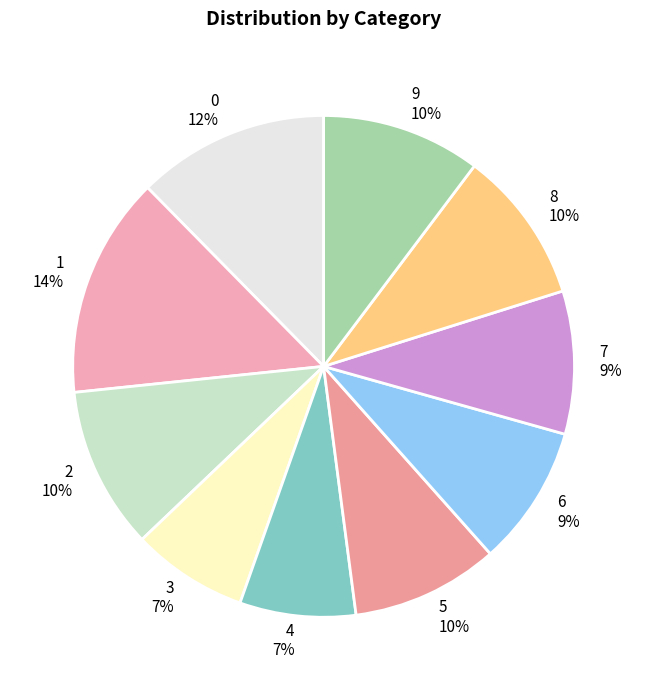

Does 8 account for over 50% of the chart?

No